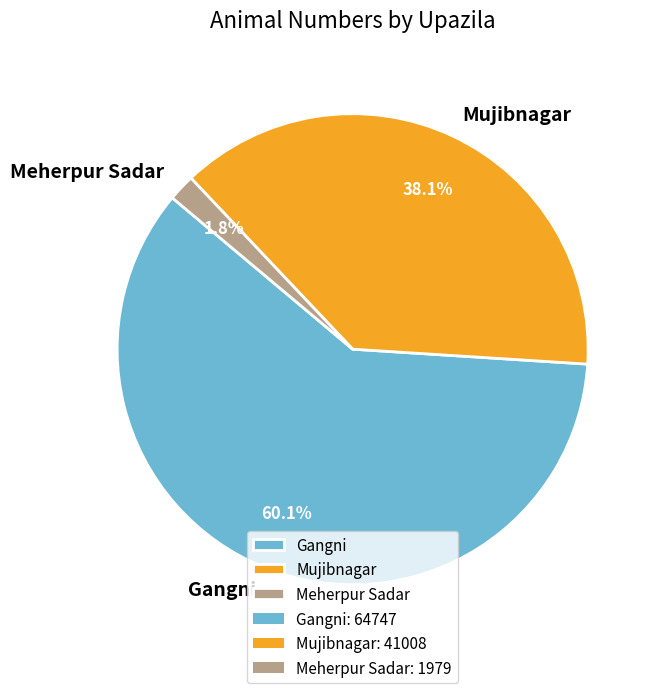

Which slice is the largest?

Gangni